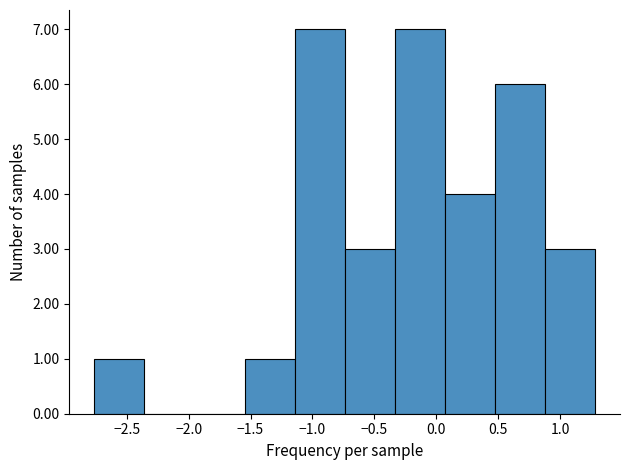

Reading left to right, transcribe this chart: for each bar, give the range it covers on the x-axis and its height. Neither the bar edges nor the heights are printed on the chart, so give them approximately, as read against the axes.

-2.75 to -2.35: 1
-2.35 to -1.95: 0
-1.95 to -1.55: 0
-1.55 to -1.15: 1
-1.15 to -0.75: 7
-0.75 to -0.35: 3
-0.35 to 0.05: 7
0.05 to 0.45: 4
0.45 to 0.90: 6
0.90 to 1.30: 3